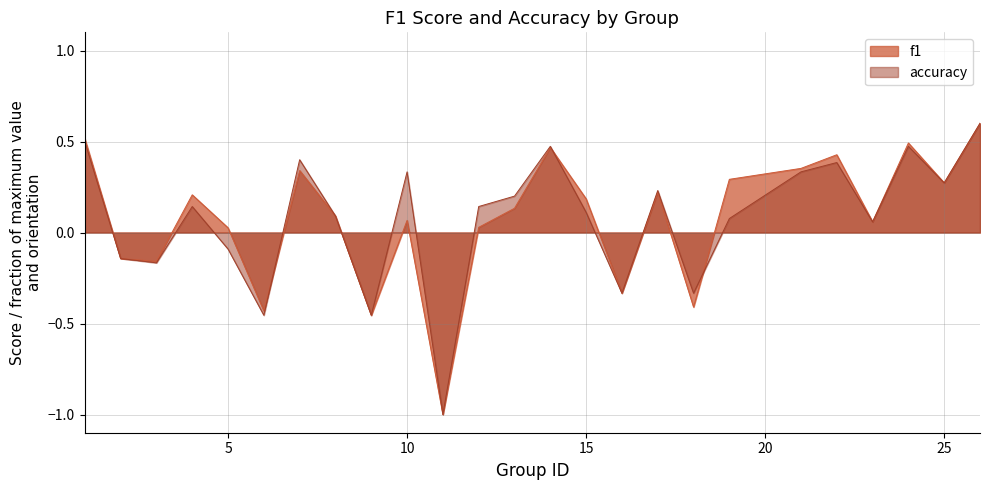

What is the sum of all f1 values?

1.8